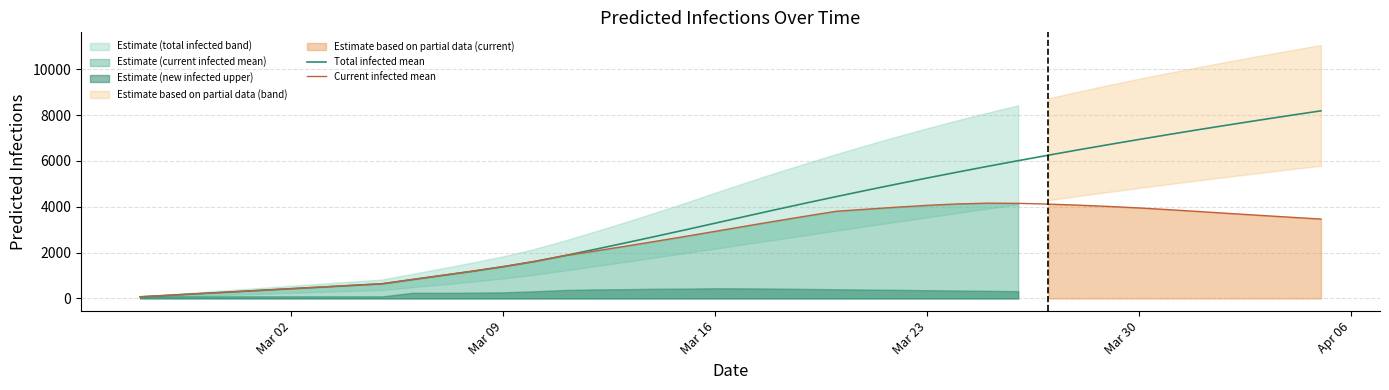

True or false: Total infected mean and Current infected mean intersect in this chart.

False